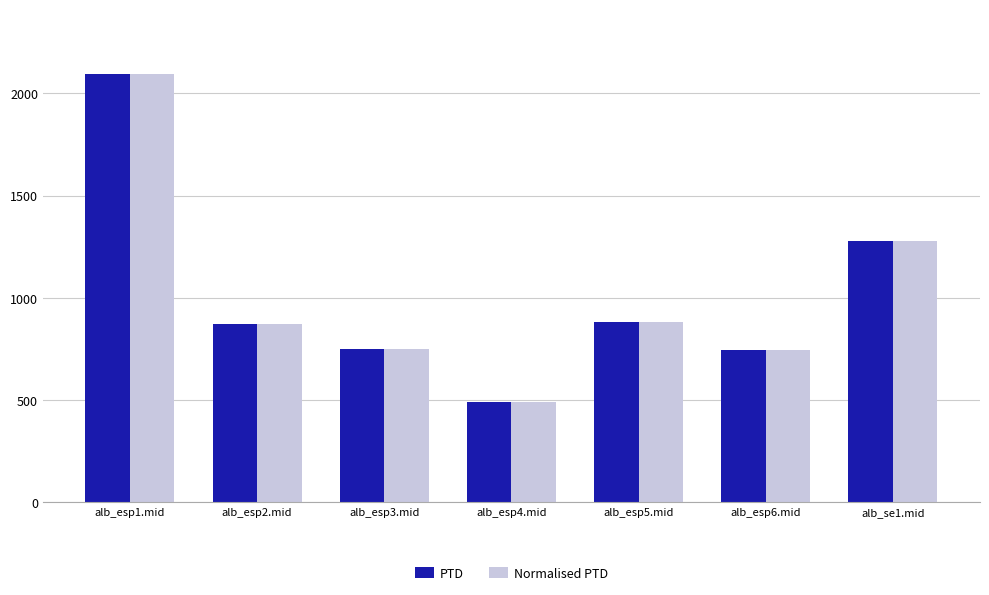

At which category is the sum across all series the highest?

alb_esp1.mid